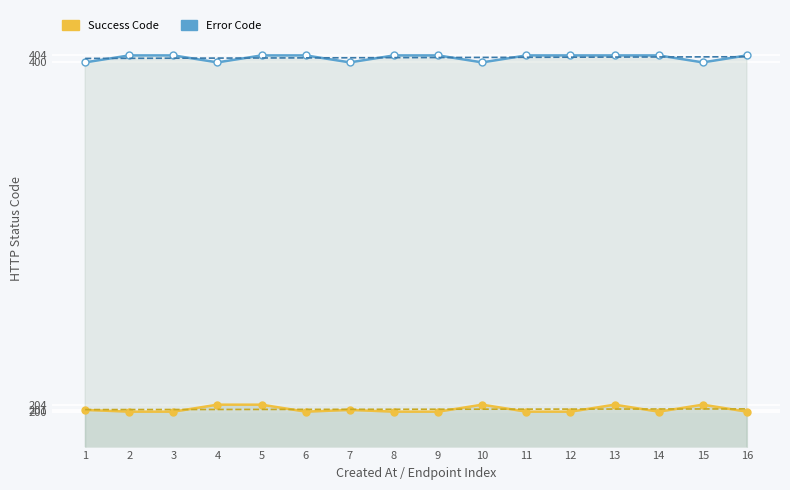

True or false: Error Code has a value of 404 at 5.

True